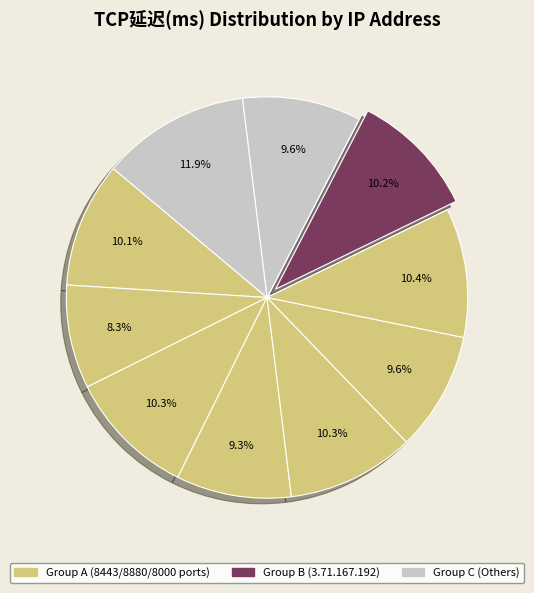

How many segments does this pie chart have?

10